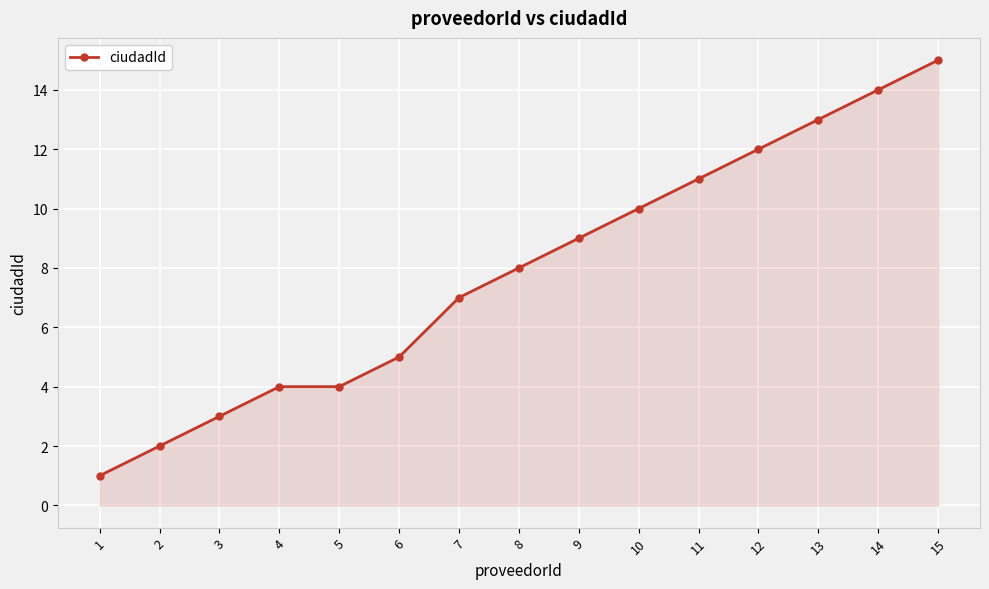

Is it true that the value at 8 is 8?

True